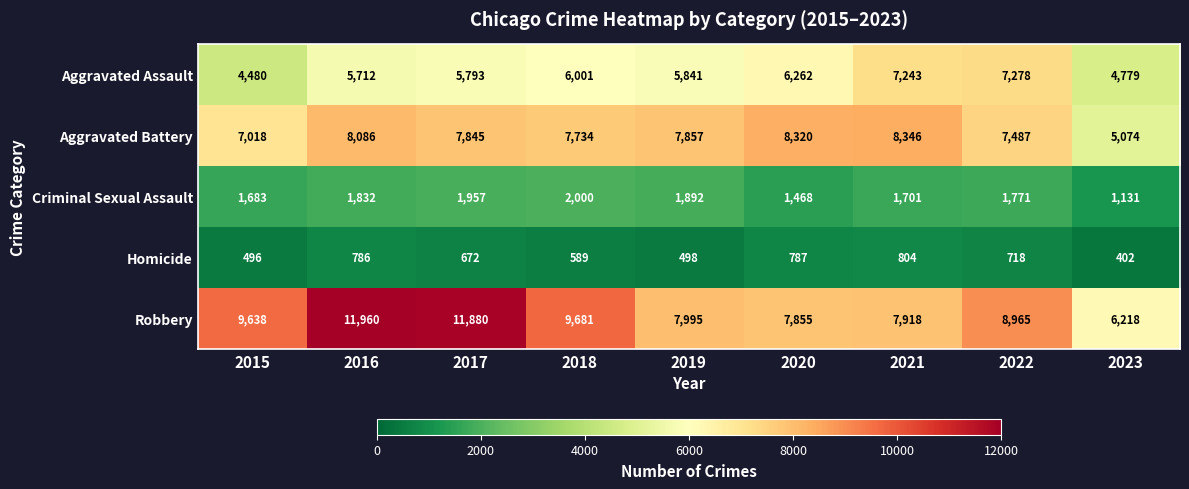

Rank the categories by Aggravated Battery value from lowest to highest.

2023, 2015, 2022, 2018, 2017, 2019, 2016, 2020, 2021